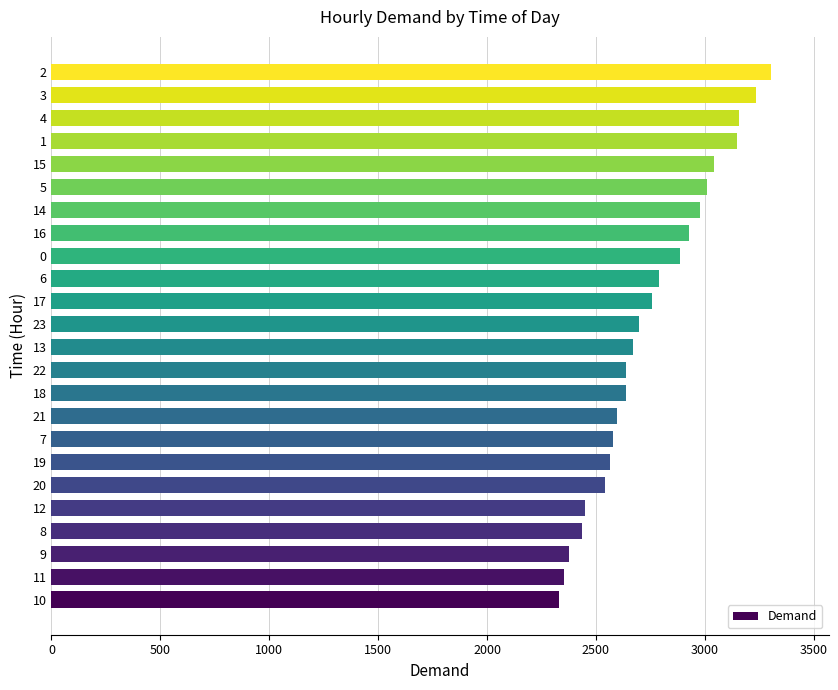

What is the difference between the values at 12 and 1?

701